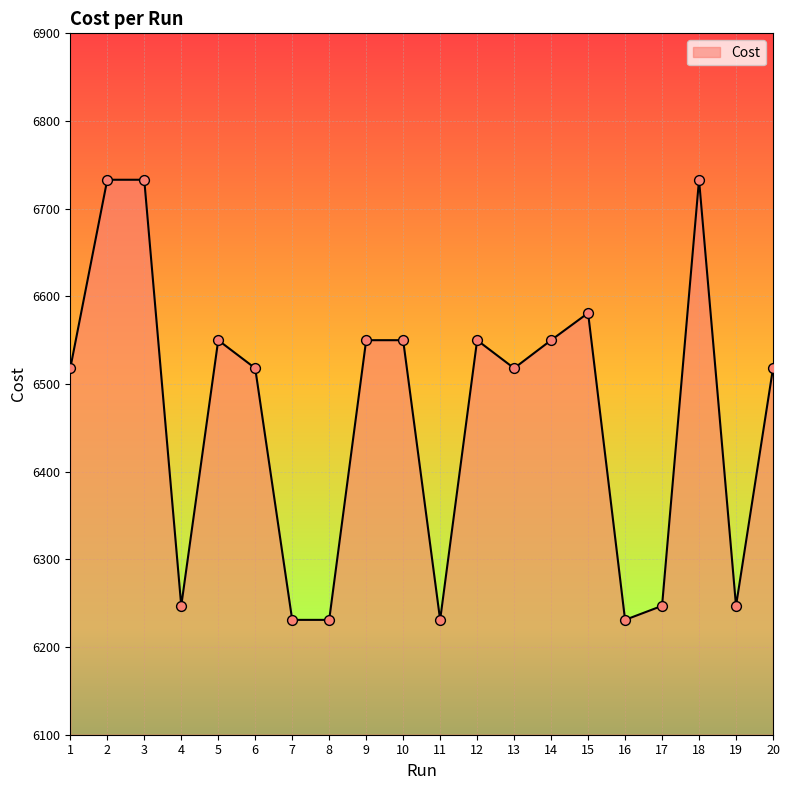

What is the ratio of the value at 16 to the value at 14?

1.0